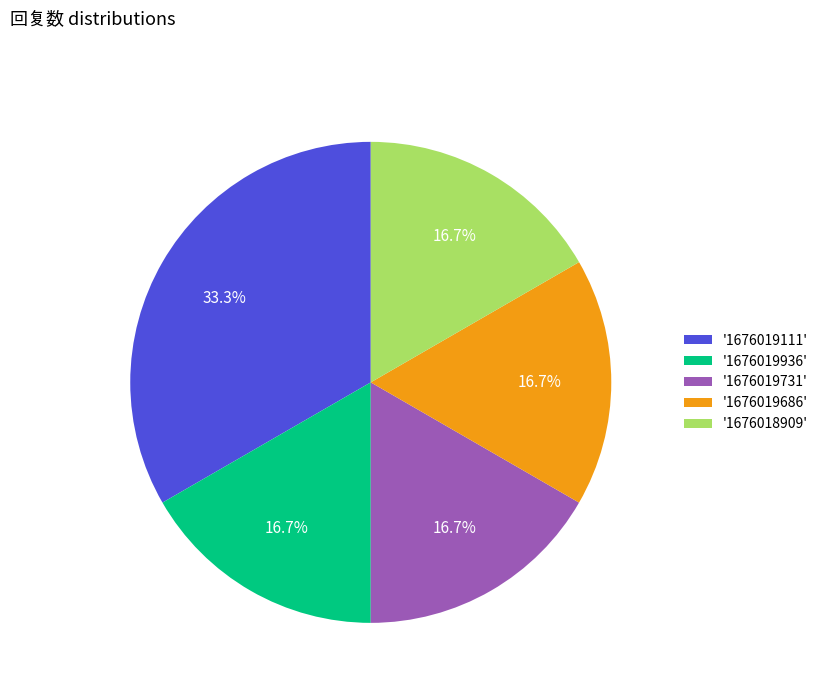

What is the largest slice in the pie chart?

'1676019111'